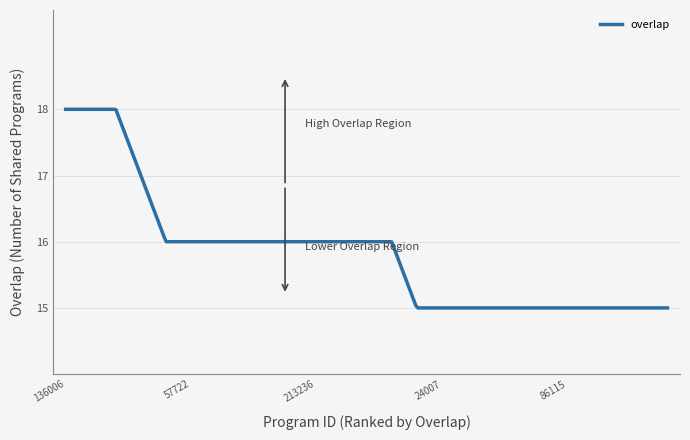

Does the chart have visible grid lines?

Yes